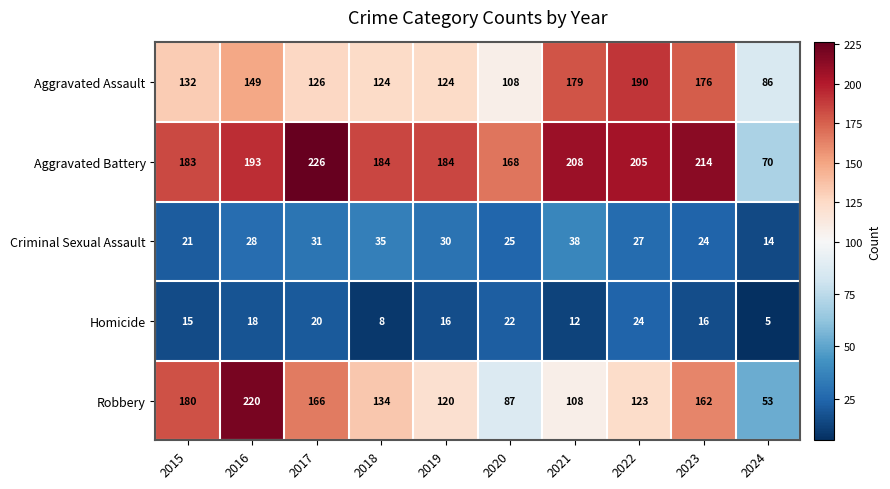

How many Homicide values are between 12 and 20?

6